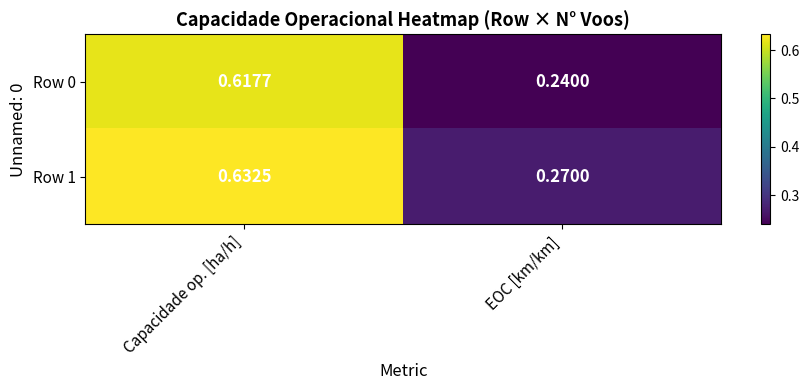

At which category is the sum across all series the highest?

Capacidade op. [ha/h]